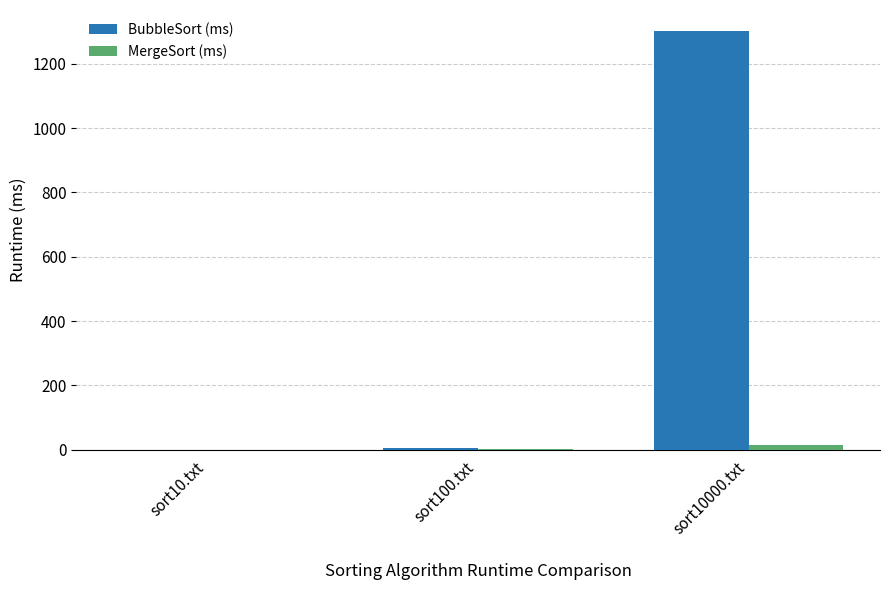

Which series has the largest total across all categories?

BubbleSort (ms)